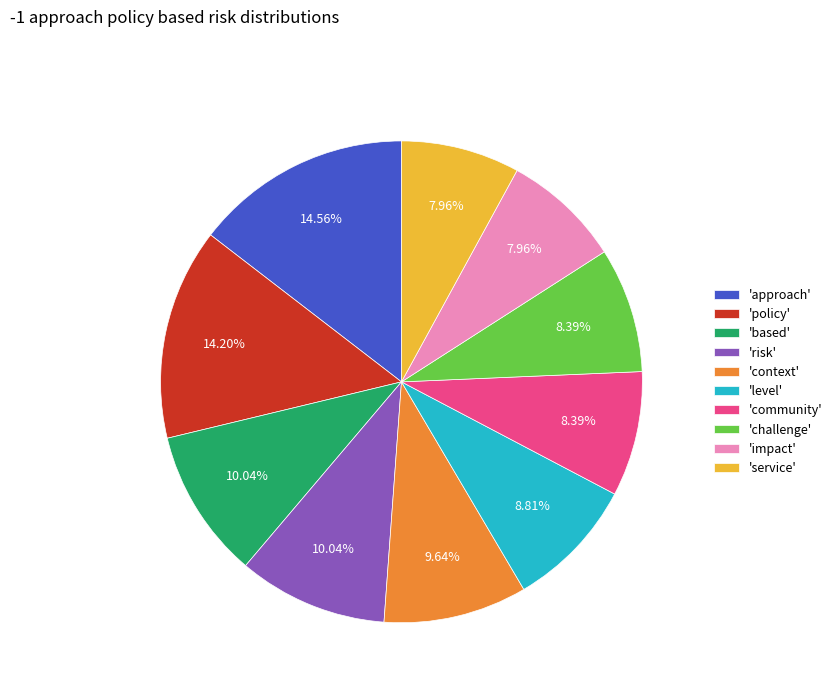

Between 'risk' and 'approach', which is larger?

'approach'